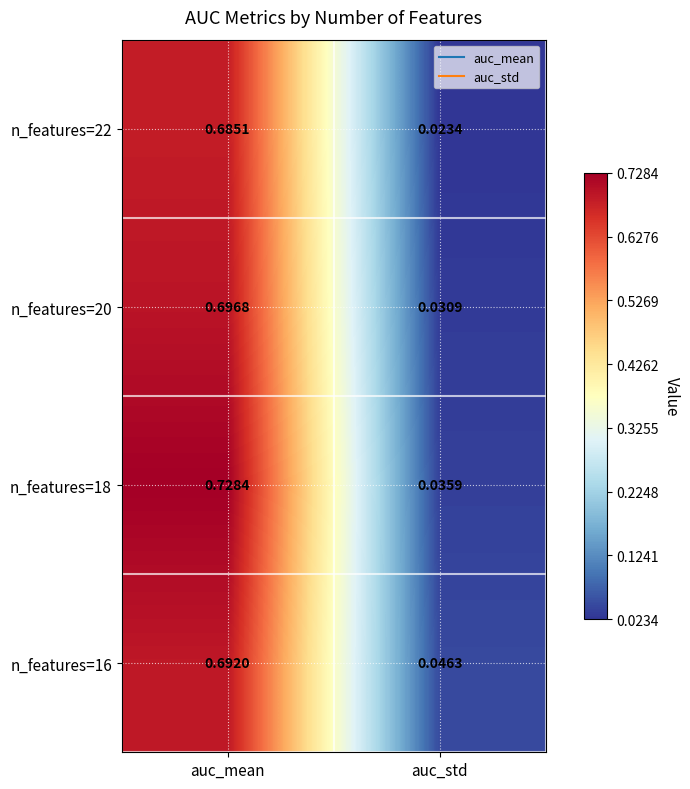

Rank the series at auc_std from lowest to highest value.

n_features=22, n_features=20, n_features=18, n_features=16